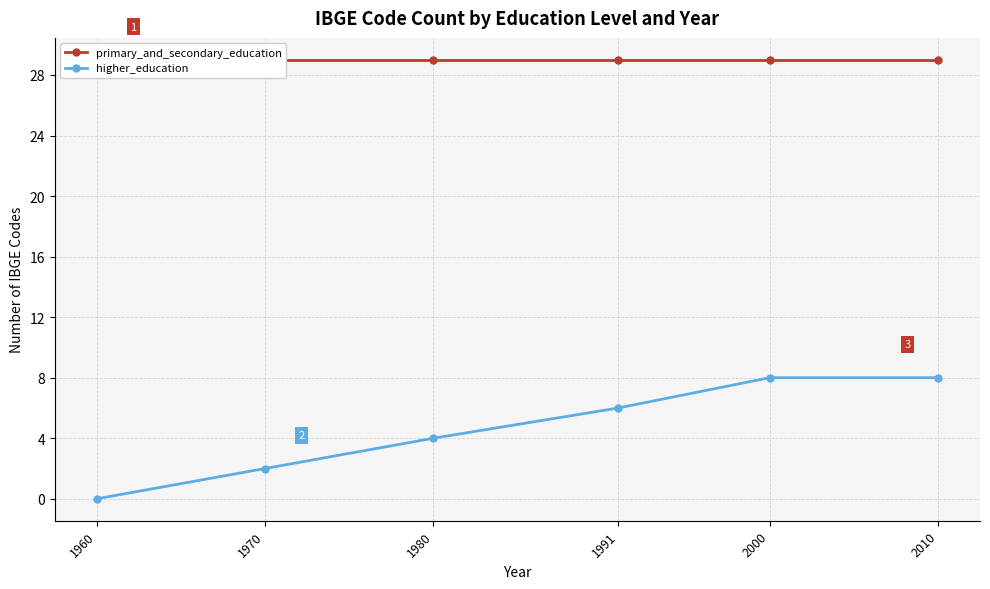

How many data points in higher_education are above 6?

2